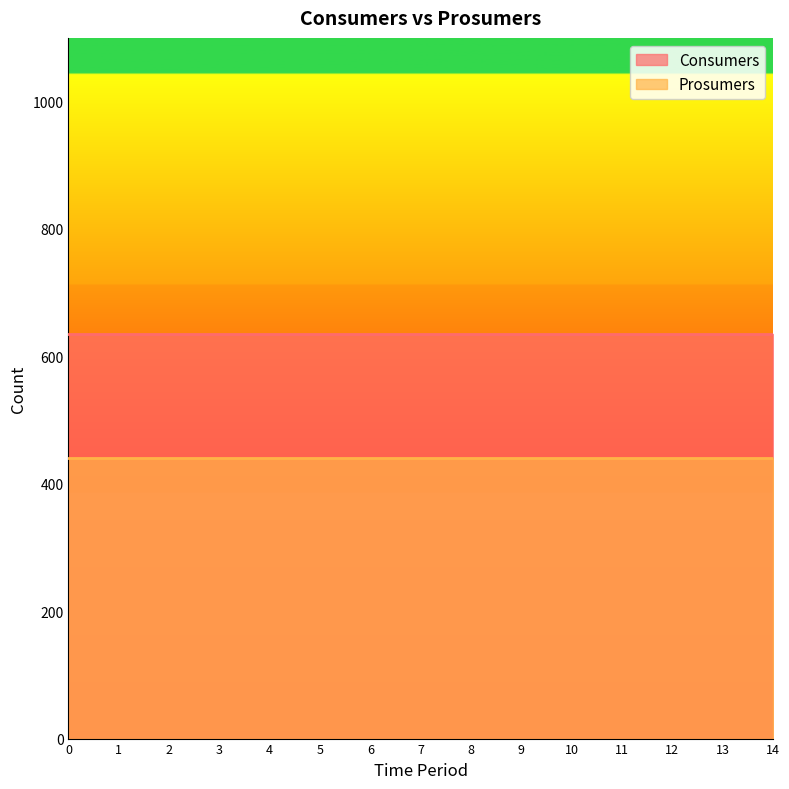

What is the lowest value of the Consumers series?

635